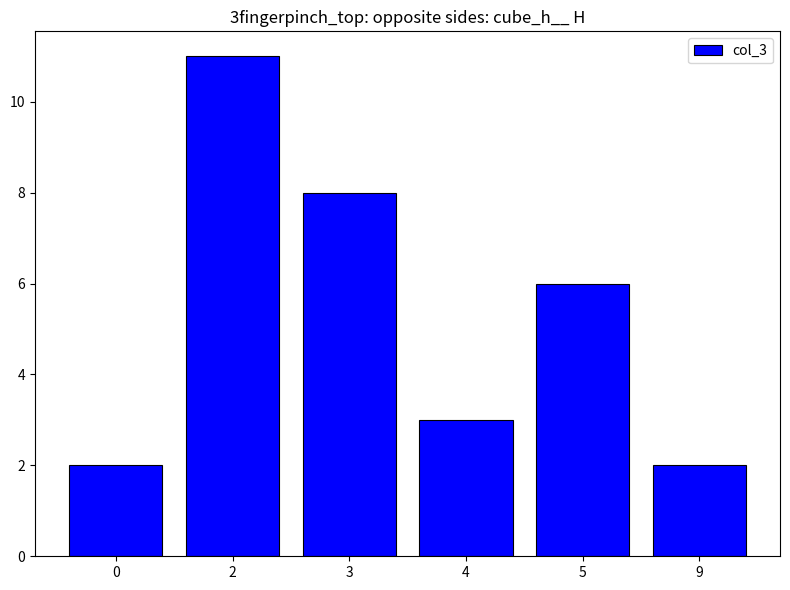

What is the value of the 4th bar from the left?

3